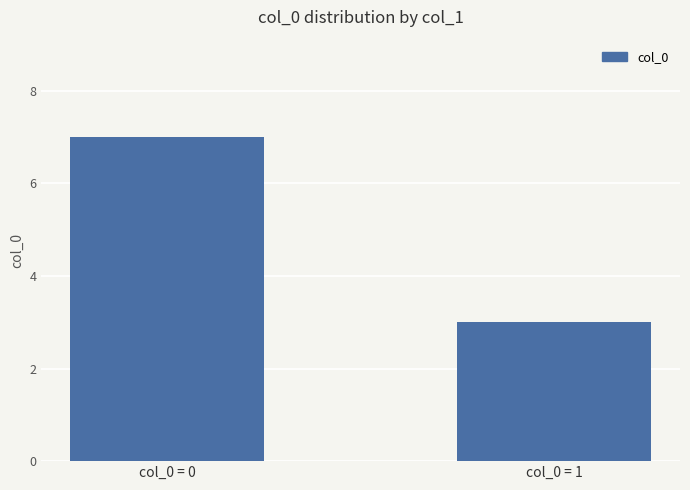

How many data points does each series have?

2